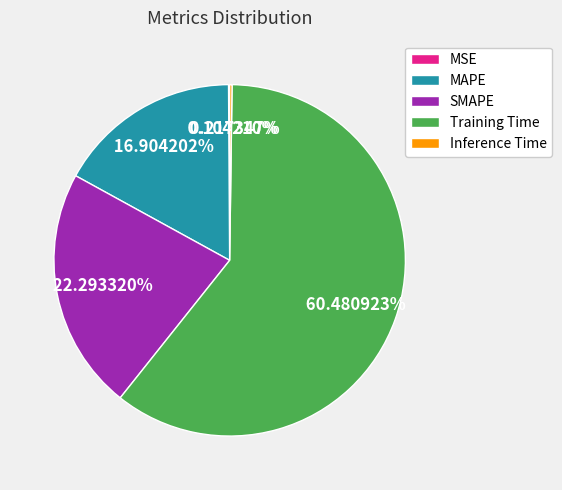

What percentage is the Training Time slice, to the nearest percent?

60%